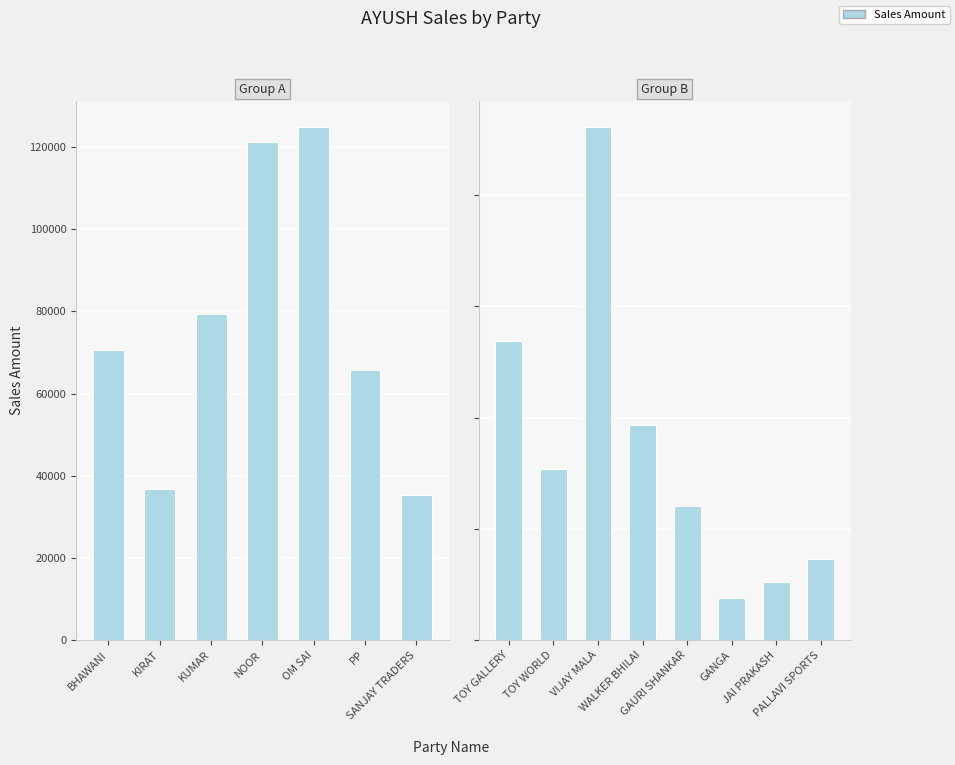

How many data points are less than 60177?

9